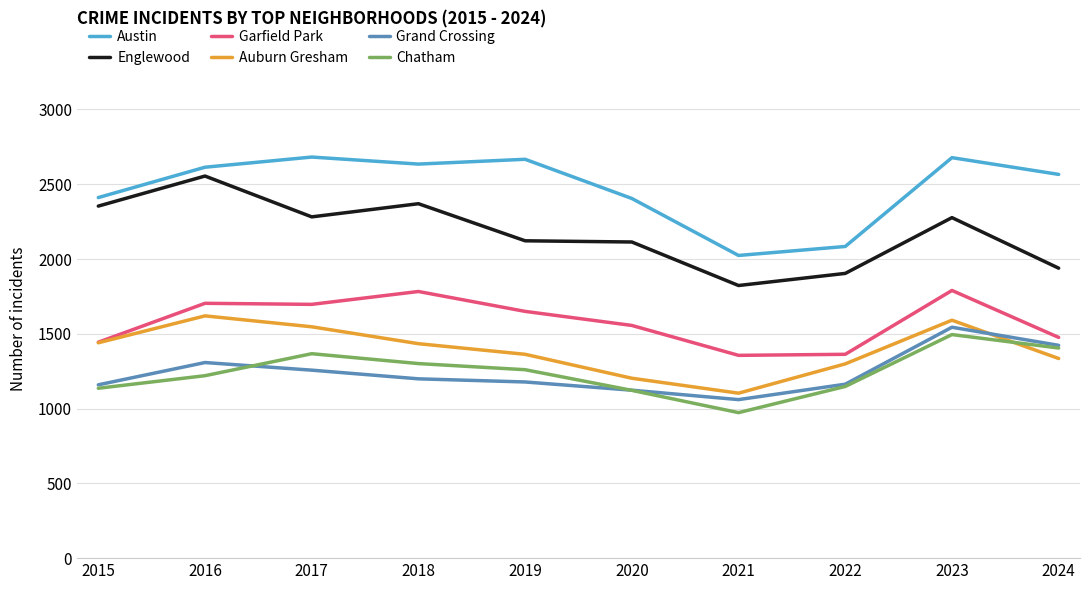

Which category has the lowest value in the Grand Crossing series?

2021